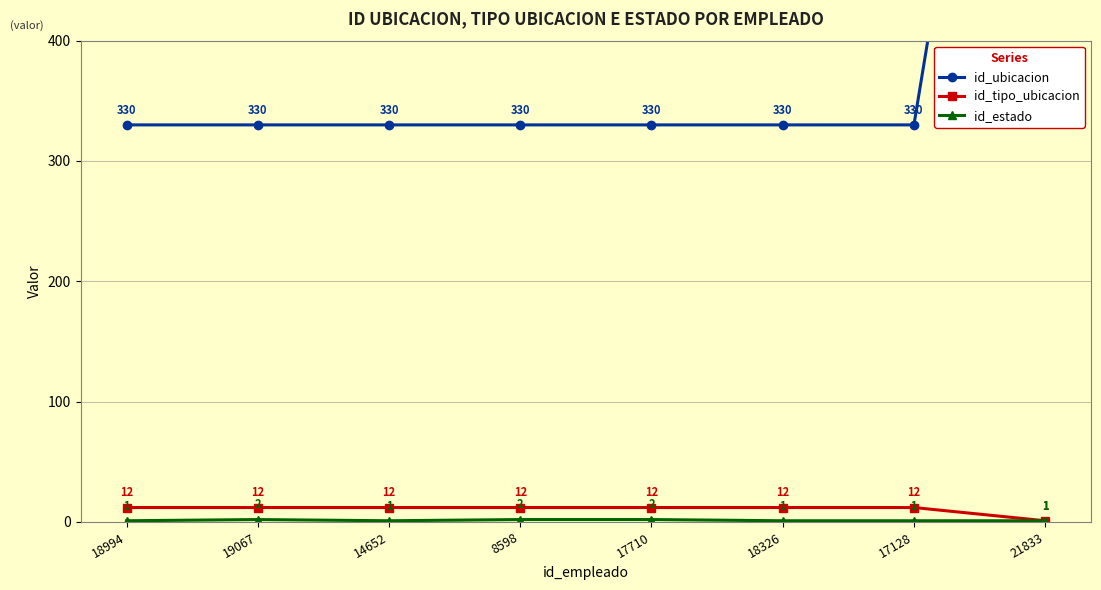

Which category has the highest value in the id_estado series?

19067